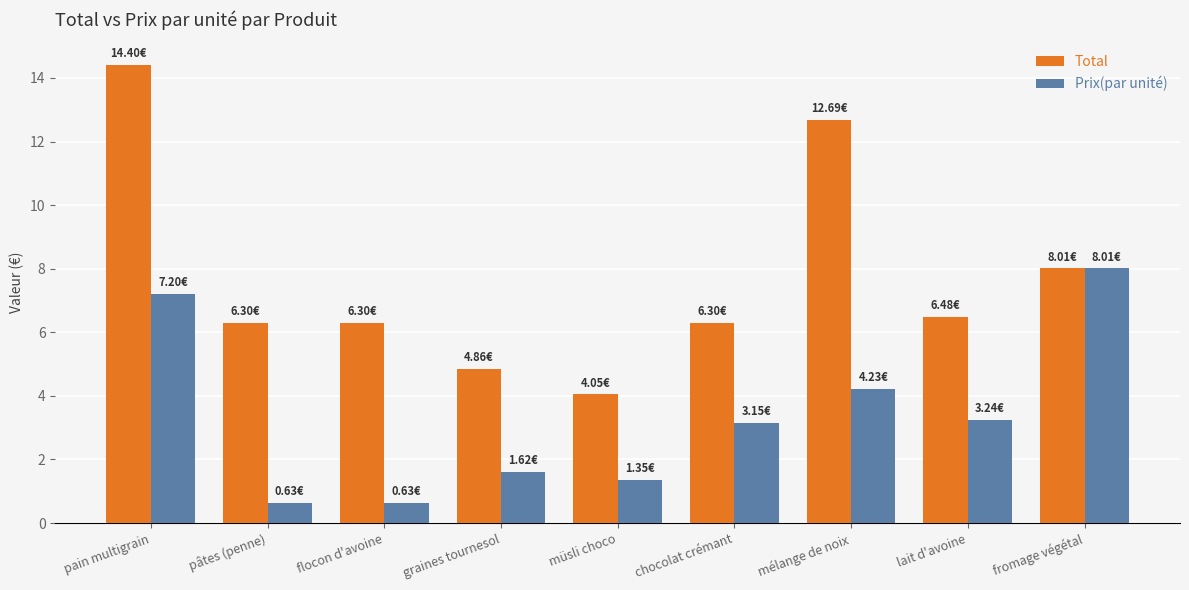

What is the total value across all series at pâtes (penne)?

6.9